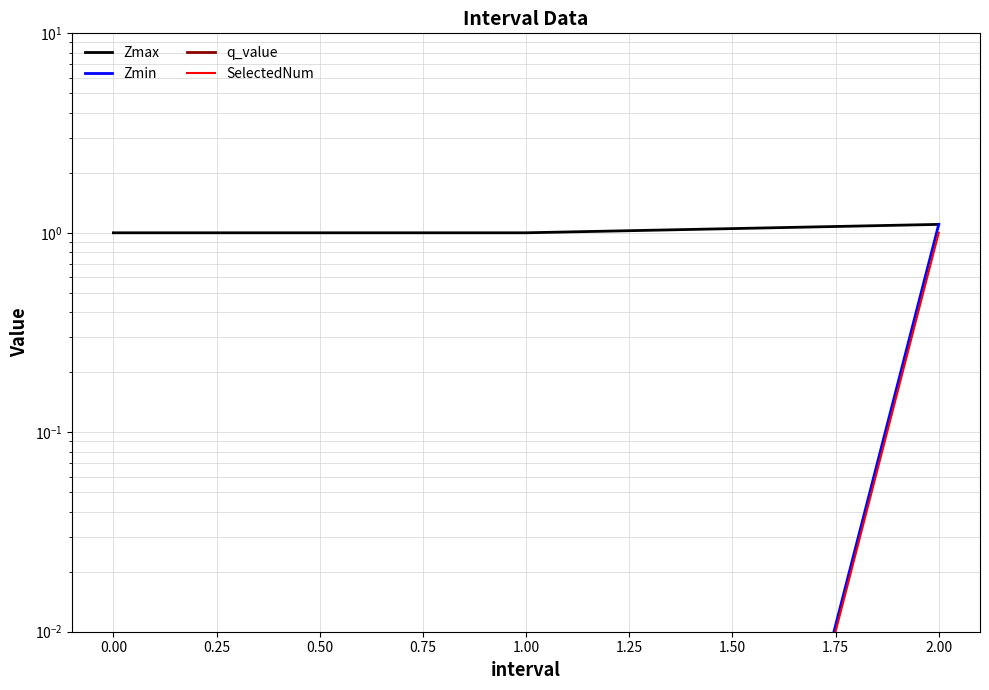

What are all the series names shown in the legend?

Zmax, Zmin, q_value, SelectedNum